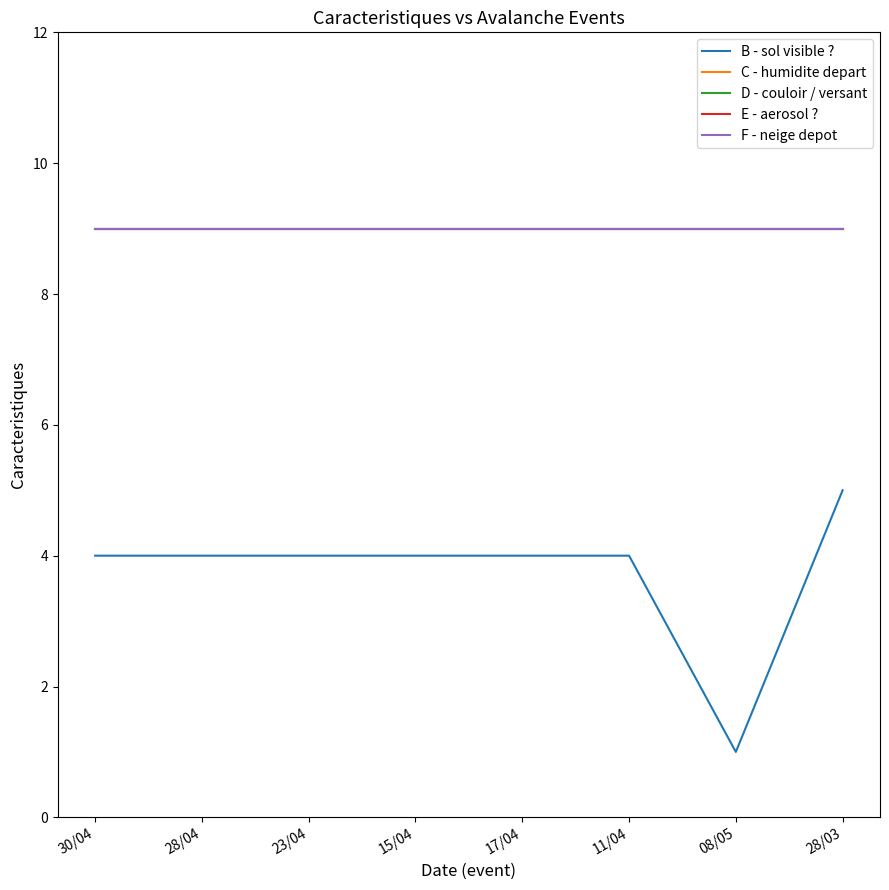

Which series changed the most between 30/04 and 17/04?

B - sol visible ?